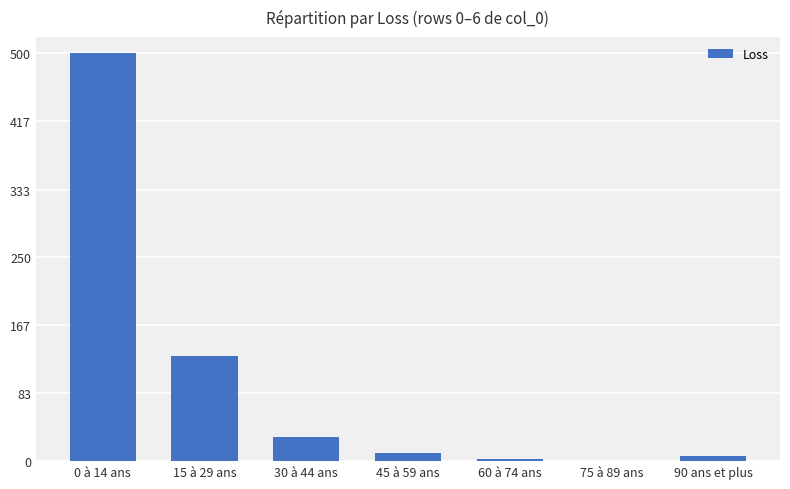

What is the greatest value displayed?

500.0